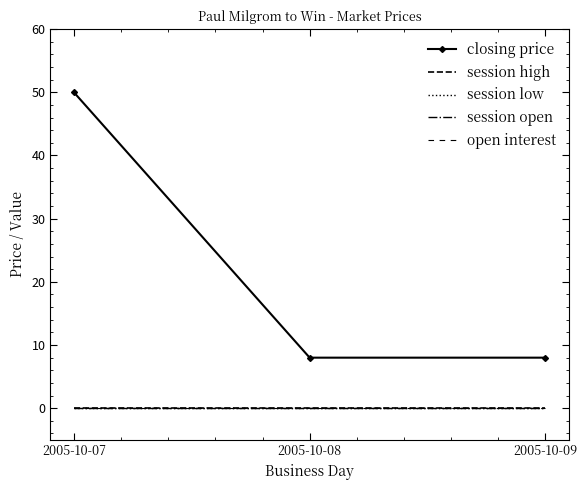

Which category has the highest value in the closing price series?

2005-10-07